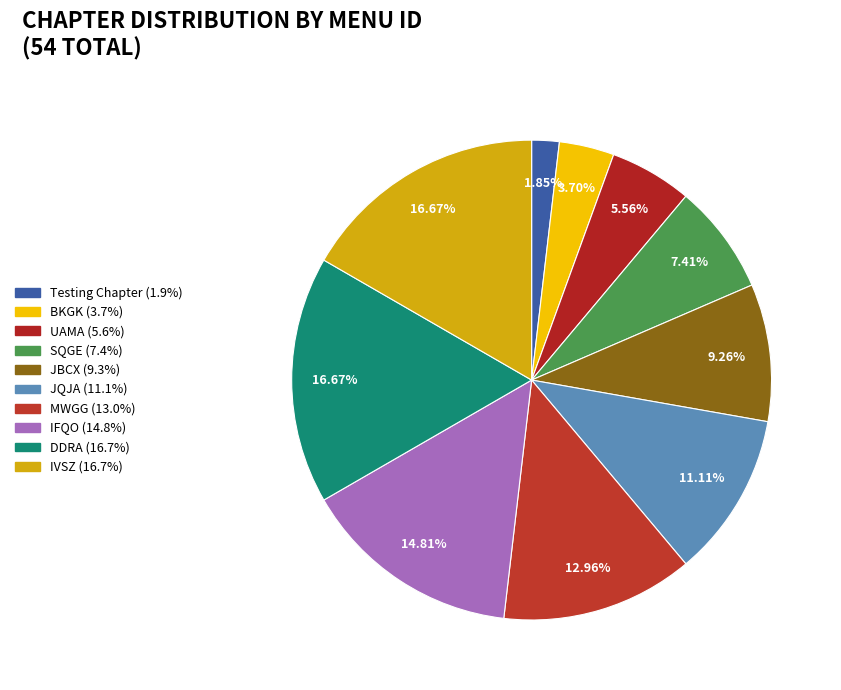

What is the change in value from JBCX to DDRA?

+4